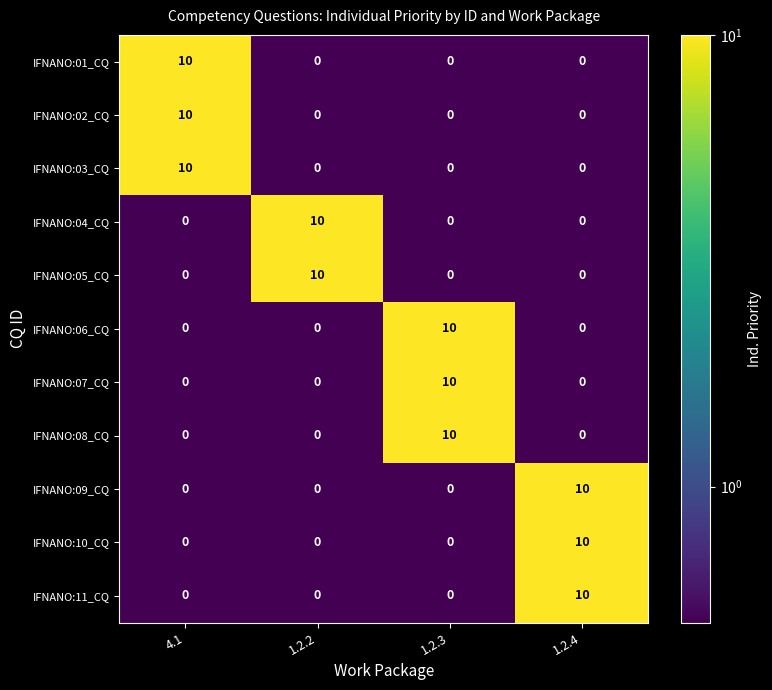

At how many categories does at least one series exceed 5?

4